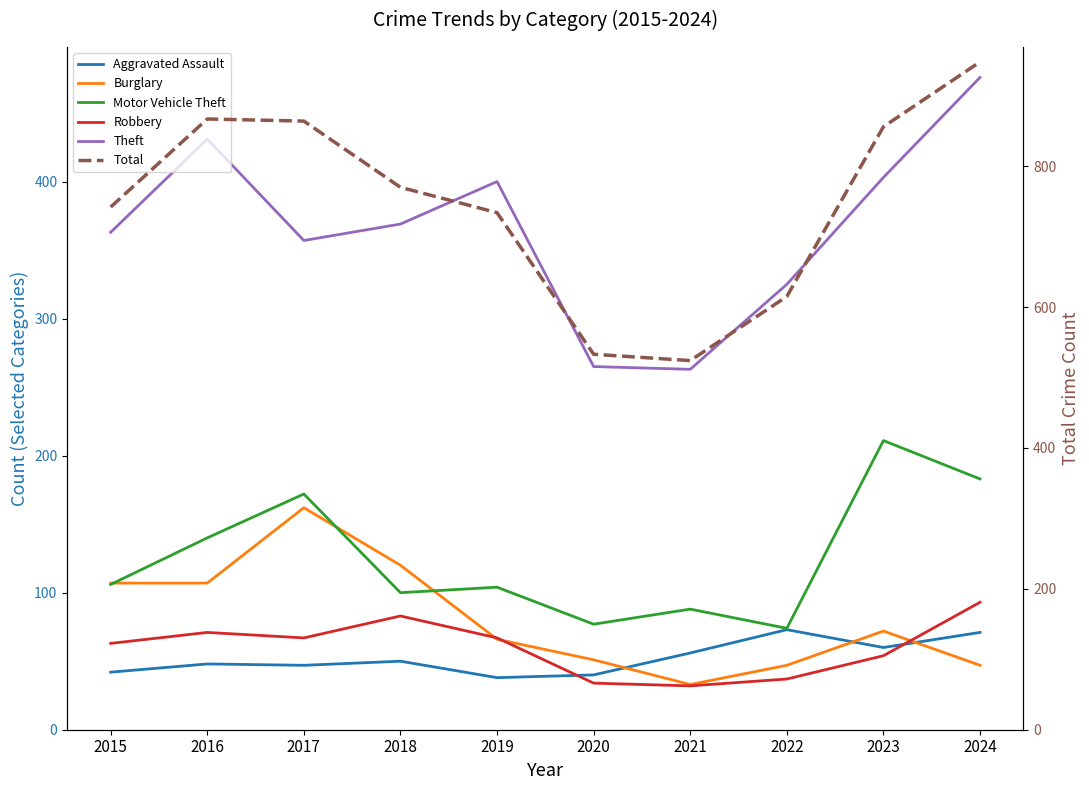

How many series are shown in this chart?

6